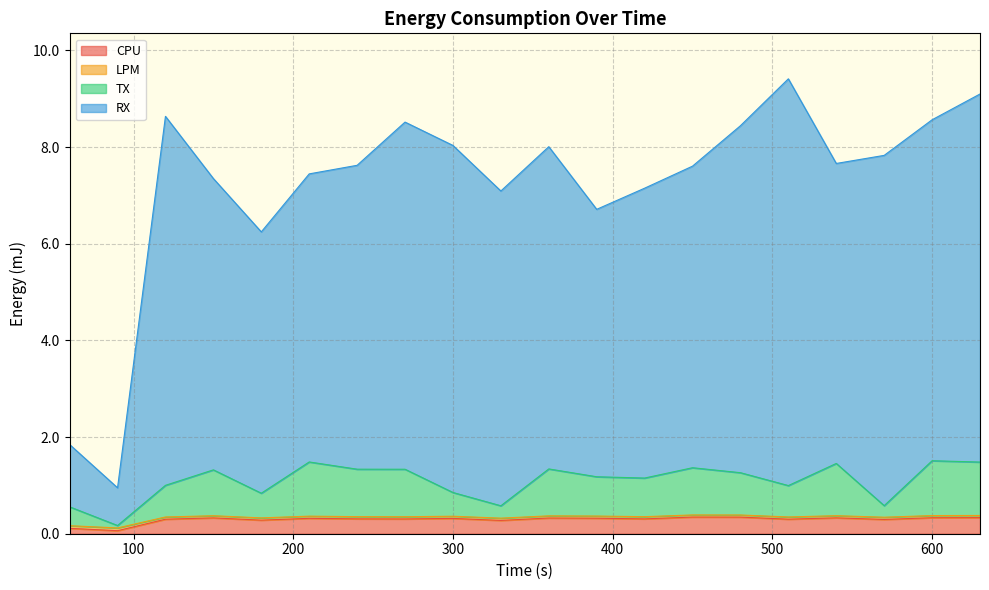

At how many categories does at least one series exceed 3?

18